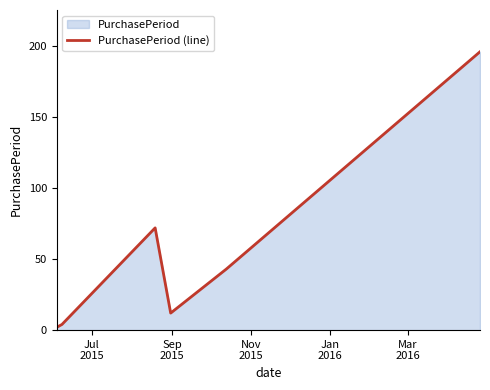

How many interior local peaks (higher than both neighbors) does the data have?

1